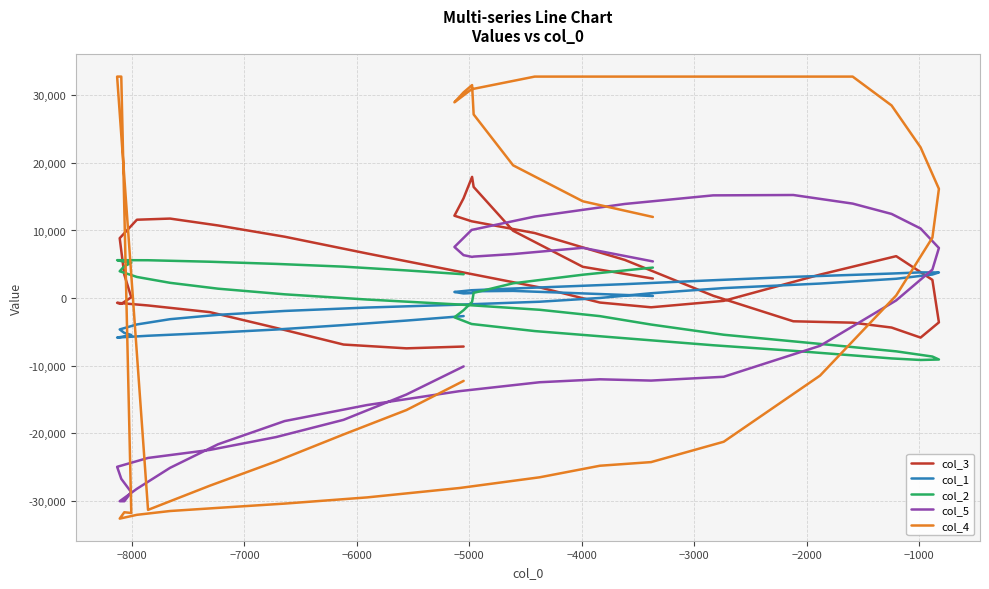

How many values in col_3 are above zero?

24